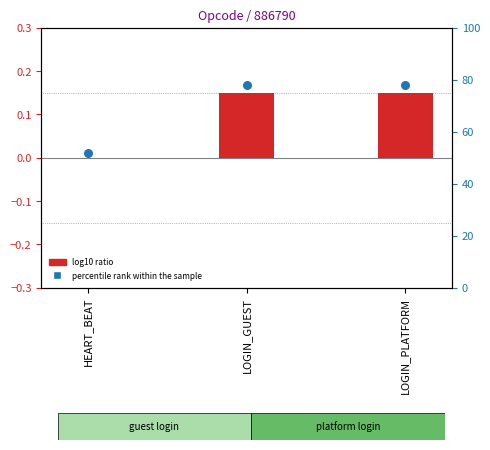

At which category is the sum across all series the highest?

LOGIN_GUEST